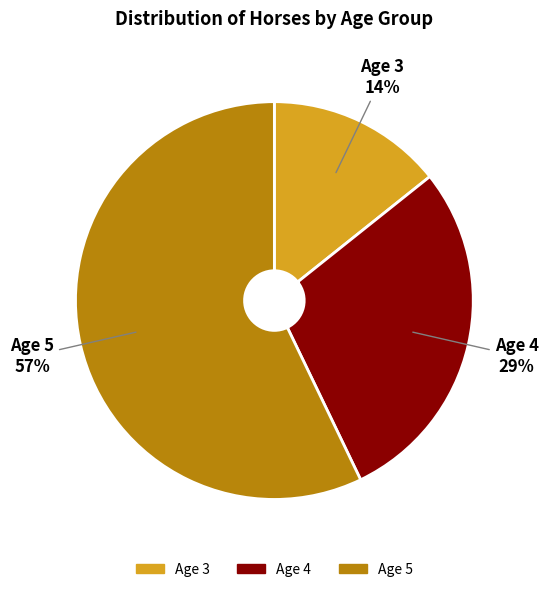

How many segments does this pie chart have?

3